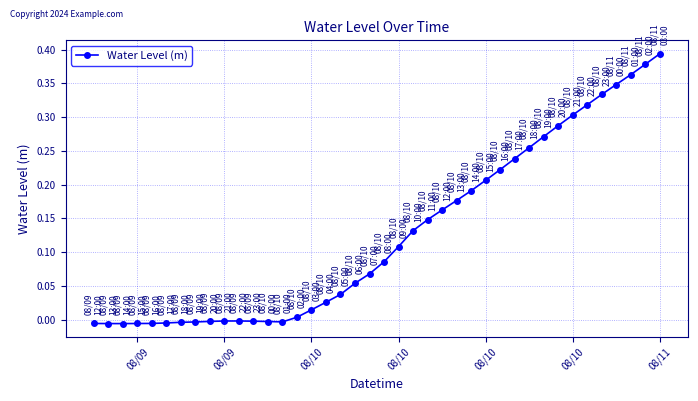

What is the sum of all values?

5.1